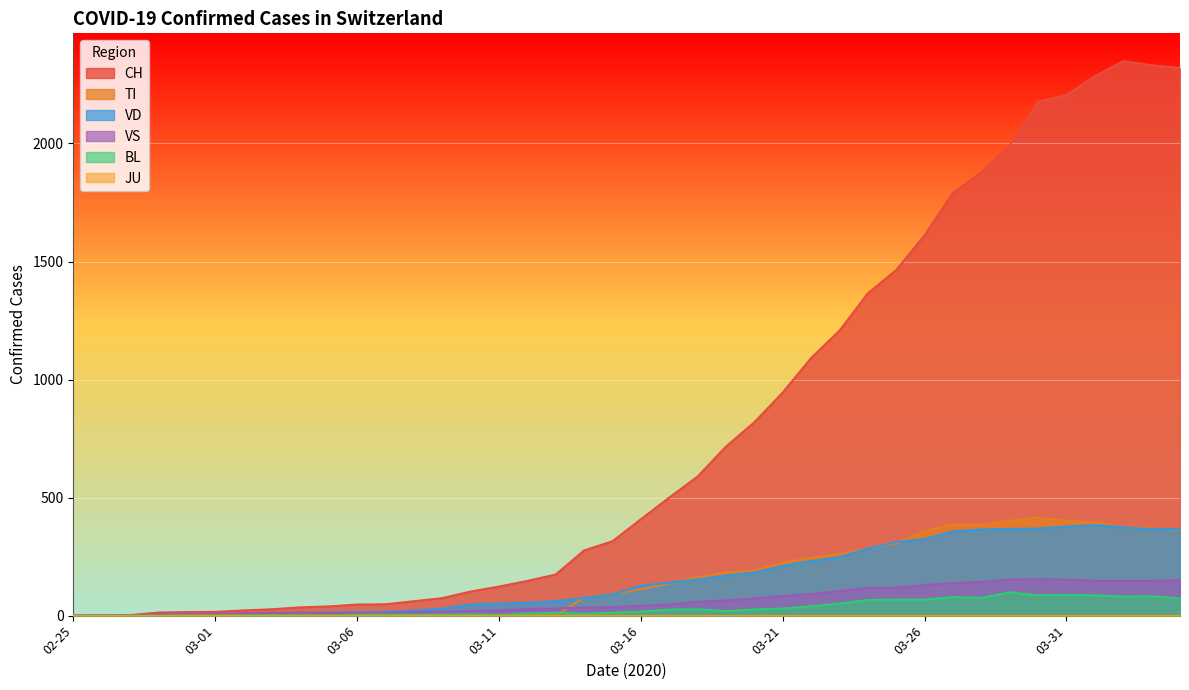

Which series has the largest total across all categories?

CH